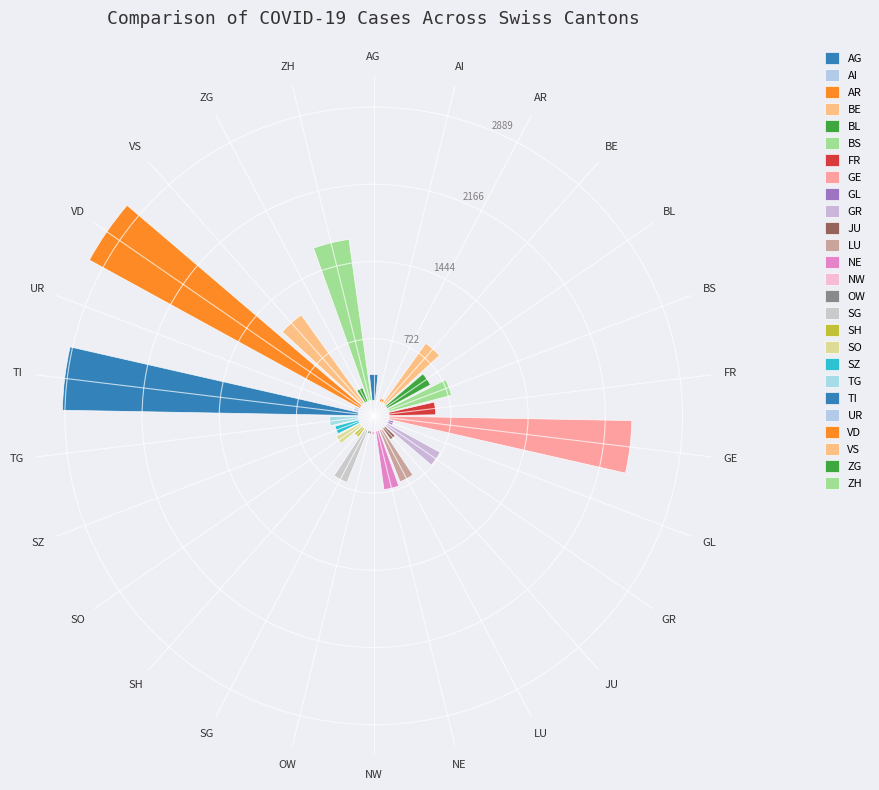

Is there any slice that represents more than half of the pie?

No